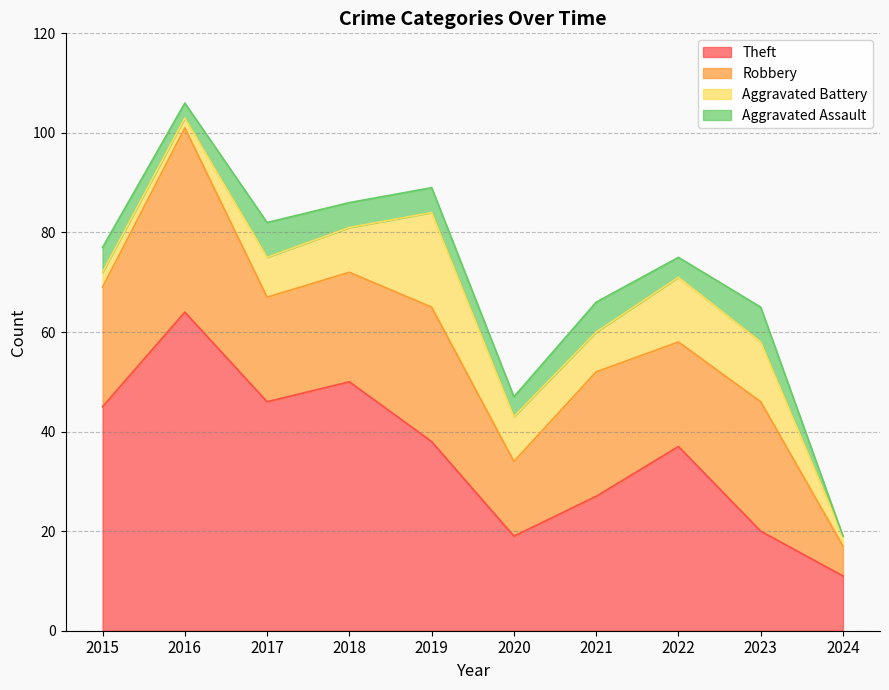

What is the difference between the highest and lowest values at 2016?

62